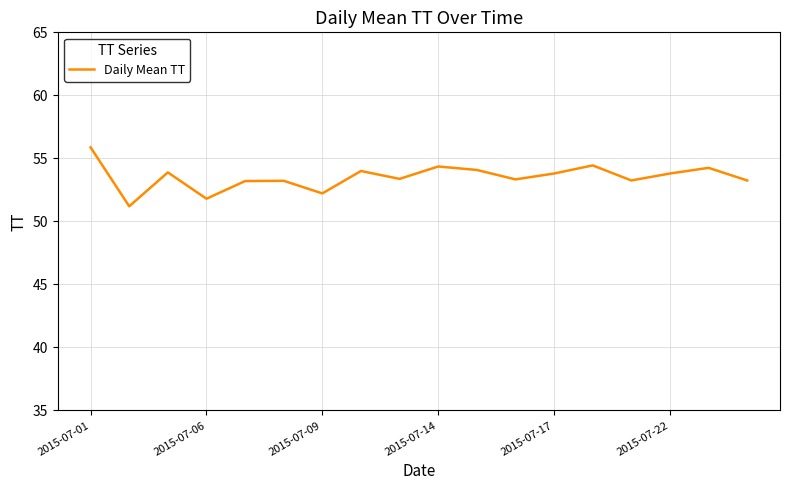

What is the difference between the maximum and minimum values?

4.7